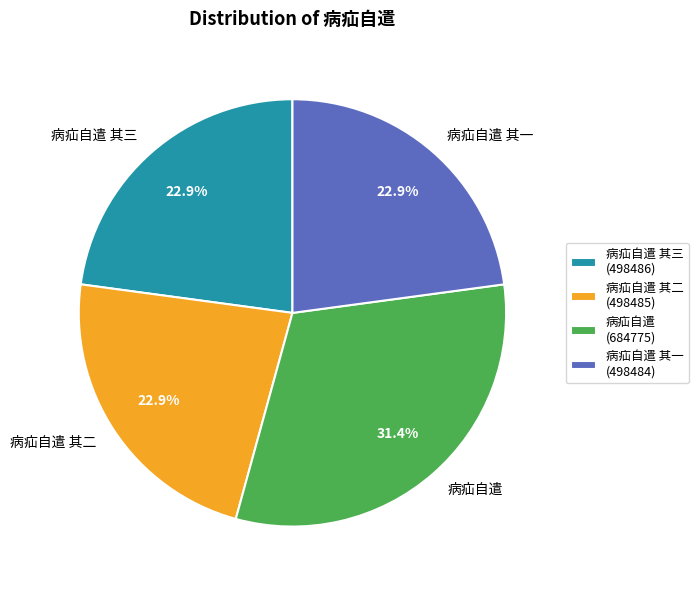

Does 病疝自遣 其三 represent more than half of the total?

No